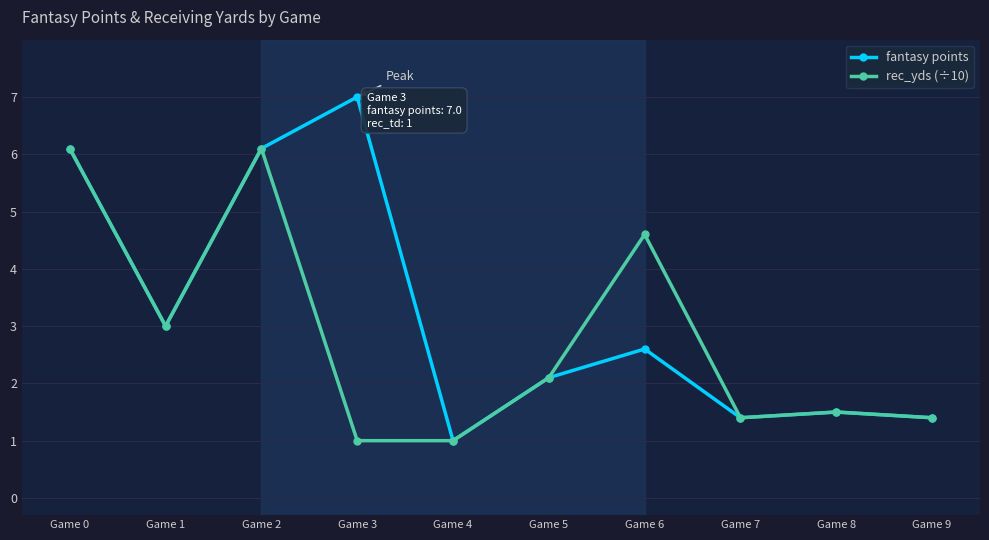

At which category does the chart reach its peak across all series?

Game 3